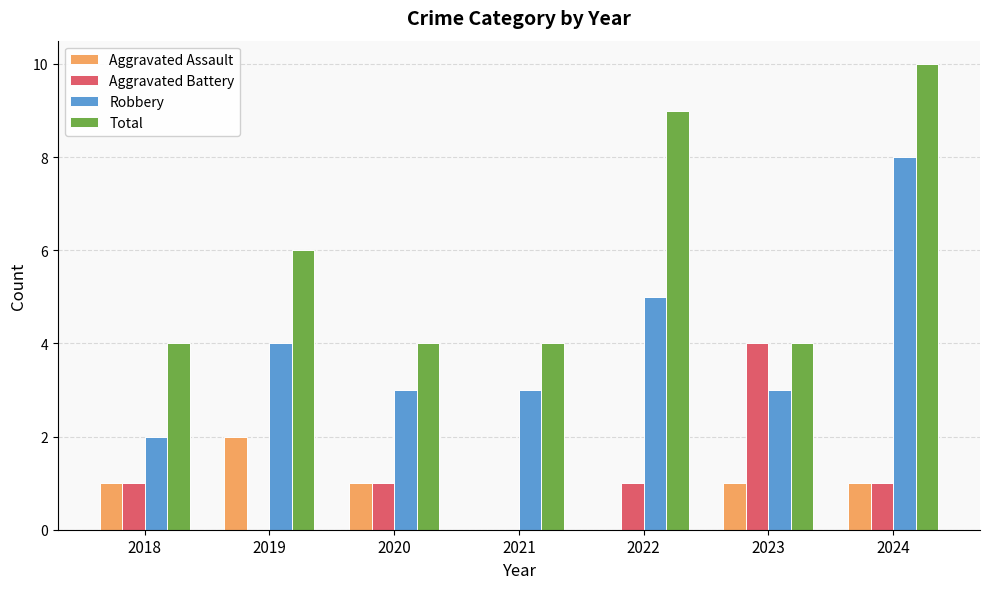

What value does the Robbery series have at 2024?

8